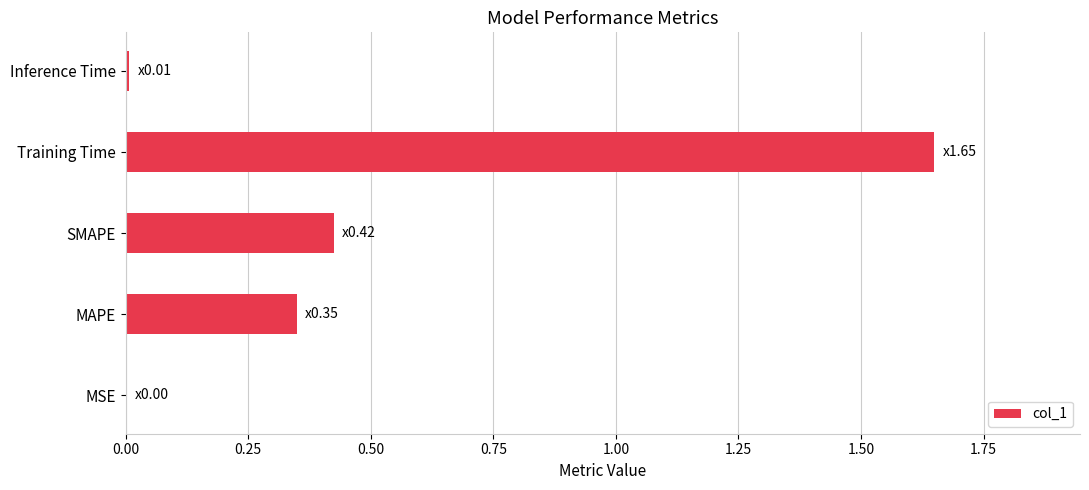

Which has a higher value, MSE or Training Time?

Training Time